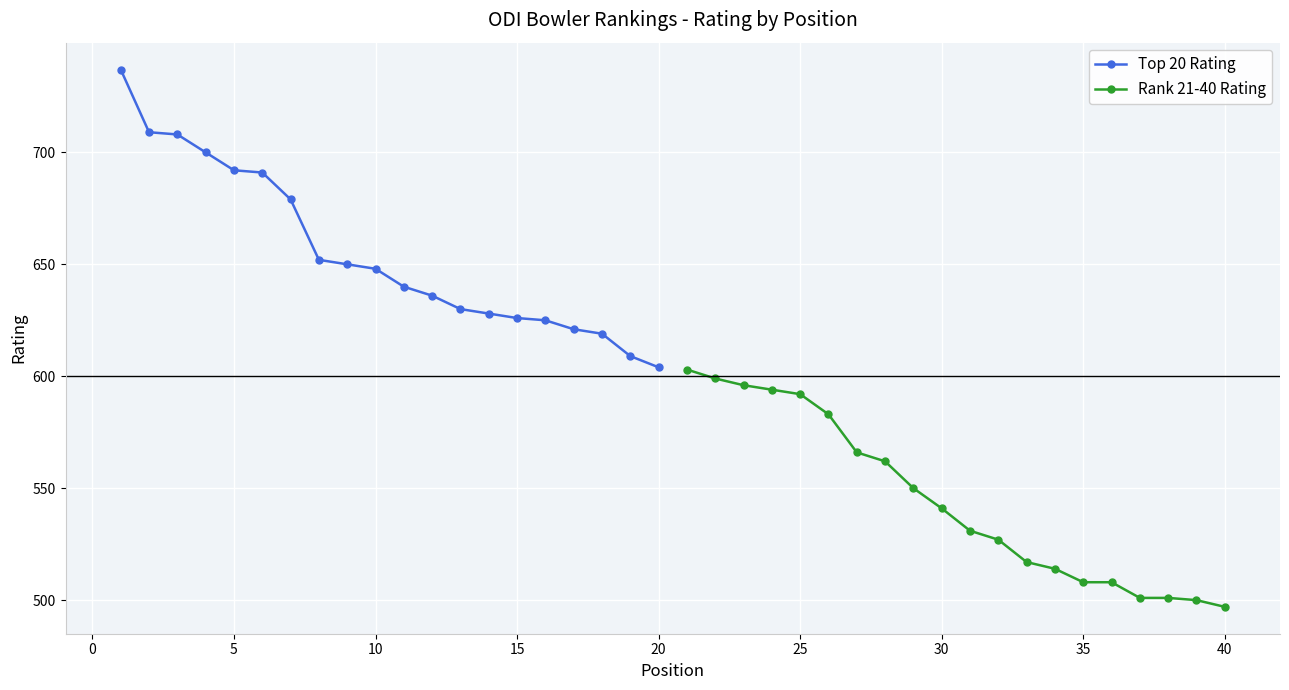

True or false: Top 20 Rating and Rank 21-40 Rating intersect in this chart.

False